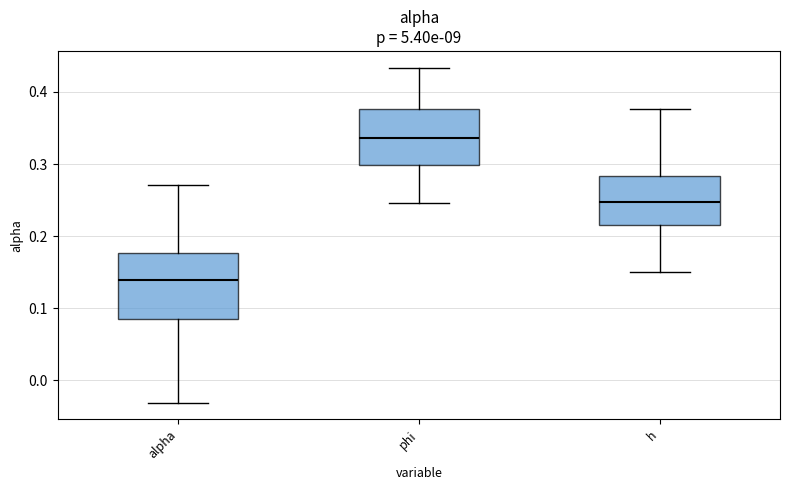

Reading left to right, transcribe this box plot: for each box, give where its median line is, the range the box spans, and where its two whiskers end, as read against the y-axis. The values are not printed on the chart, so give them approximately, as read against the axis.

alpha: median 0.14, box 0.09 to 0.18, whiskers -0.03 to 0.27
phi: median 0.34, box 0.30 to 0.38, whiskers 0.25 to 0.43
h: median 0.25, box 0.22 to 0.28, whiskers 0.15 to 0.38